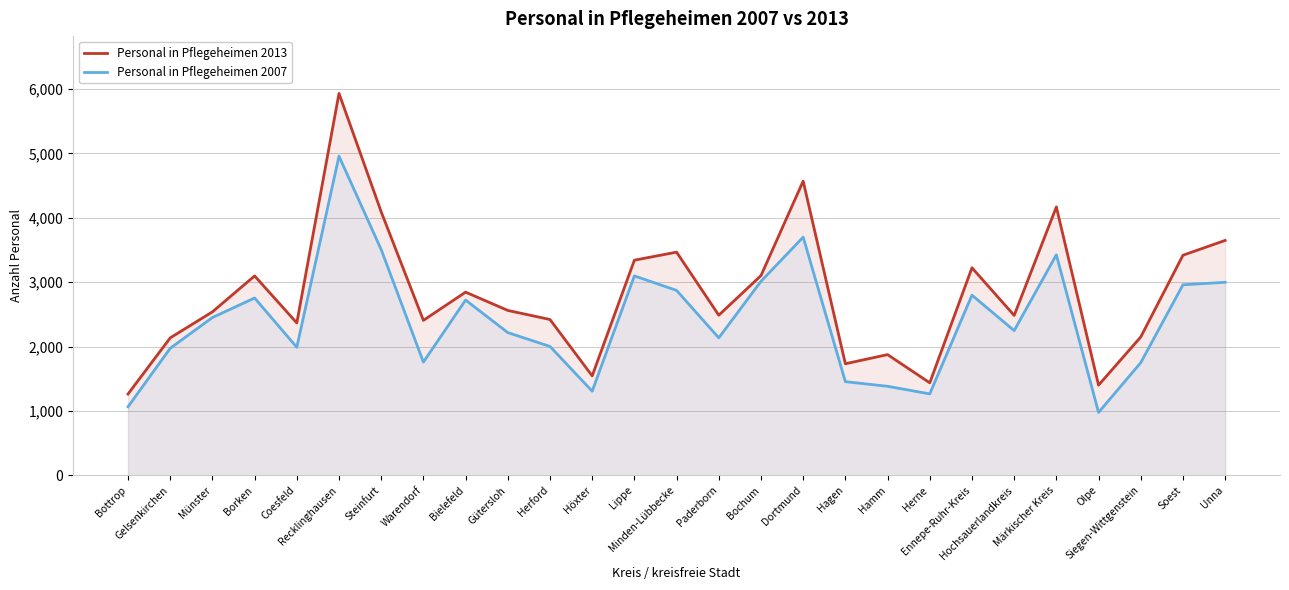

What is the difference between the Personal in Pflegeheimen 2007 values at Ennepe-Ruhr-Kreis and Borken?

44